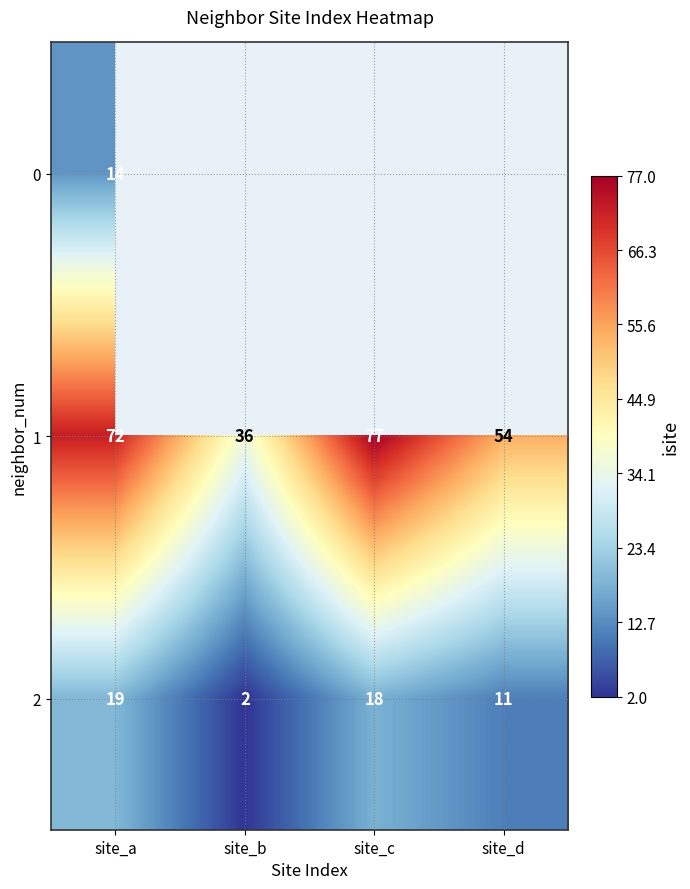

Is the value of 1 at site_b greater than the value of 2 at site_c?

Yes